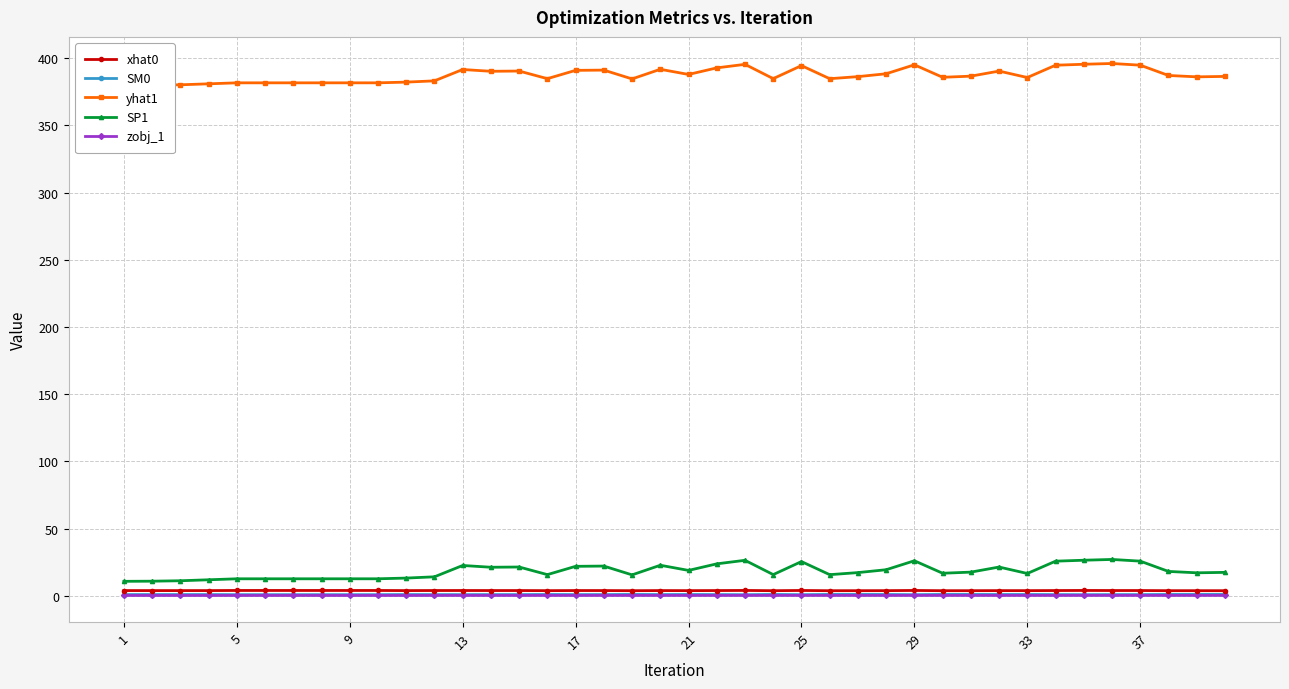

Reading right to left, transcribe all the data shown in this chart.

xhat0: 3.8	3.8	3.8	3.9	3.9	4.0	3.9	3.8	3.8	3.8	3.8	4.0	3.8	3.8	3.8	3.9	3.8	4.0	3.9	3.8	3.9	3.8	3.9	3.9	3.8	3.9	3.9	3.9	3.9	3.9	3.9	3.9	3.9	3.9	3.9	3.9	3.9	3.9	3.9	3.9
SM0: 1.0	1.0	1.0	0.9	0.9	0.8	0.9	1.0	0.9	1.0	1.0	0.8	1.0	1.0	1.0	0.8	1.0	0.8	0.9	1.0	0.9	1.0	0.9	0.9	1.0	0.9	0.9	0.9	0.9	0.9	0.8	0.8	0.8	0.8	0.8	0.8	0.9	0.9	0.9	0.9
yhat1: 386.5	386.2	387.2	394.9	396.1	395.6	394.9	385.7	390.5	386.7	385.9	395.2	388.5	386.4	384.8	394.6	384.9	395.5	392.9	388.0	391.8	384.7	391.2	391.0	384.8	390.5	390.3	391.7	383.2	382.3	381.7	381.7	381.7	381.7	381.7	381.7	381.0	380.3	380.0	379.9
SP1: 17.4	17.1	18.1	25.8	27.0	26.5	25.7	16.6	21.4	17.6	16.8	26.1	19.4	17.2	15.7	25.5	15.8	26.4	23.8	18.9	22.7	15.5	22.1	21.9	15.7	21.4	21.2	22.5	14.1	13.2	12.6	12.6	12.6	12.6	12.6	12.6	11.9	11.2	10.9	10.8
zobj_1: 0.3	0.3	0.3	0.3	0.3	0.3	0.3	0.3	0.3	0.3	0.3	0.3	0.3	0.3	0.3	0.3	0.3	0.3	0.3	0.3	0.3	0.3	0.2	0.2	0.2	0.2	0.2	0.2	0.2	0.2	0.2	0.2	0.2	0.2	0.2	0.2	0.2	0.2	0.2	0.2